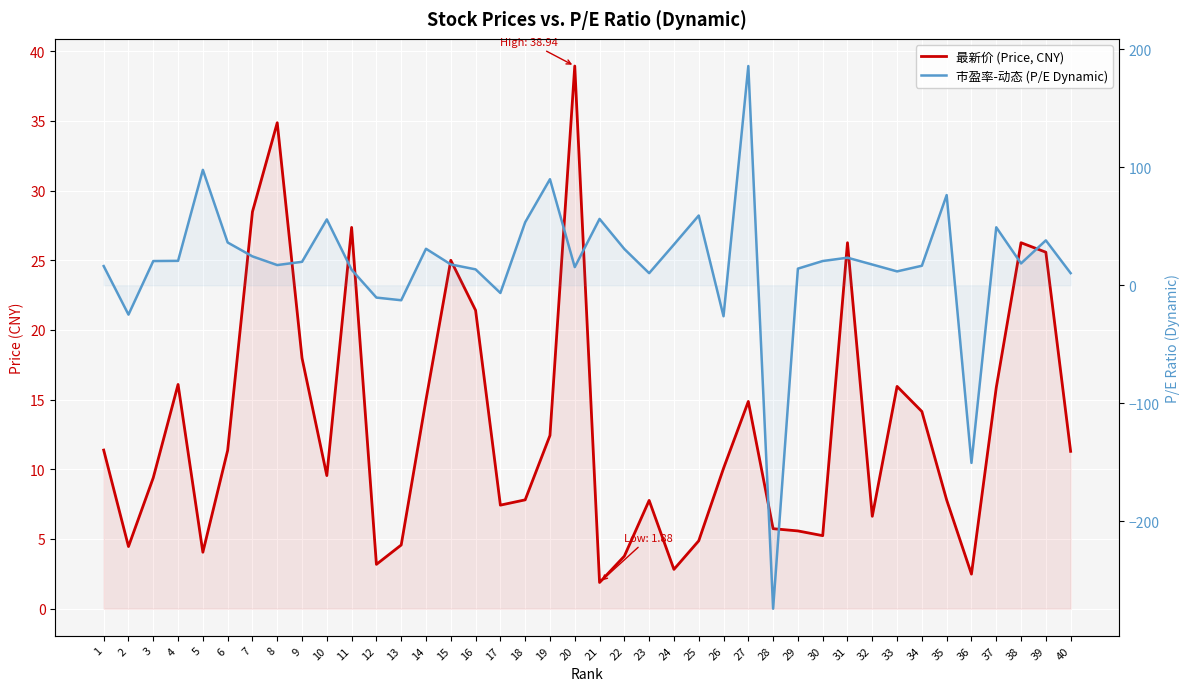

Which category has the highest value in the 最新价 (Price, CNY) series?

20